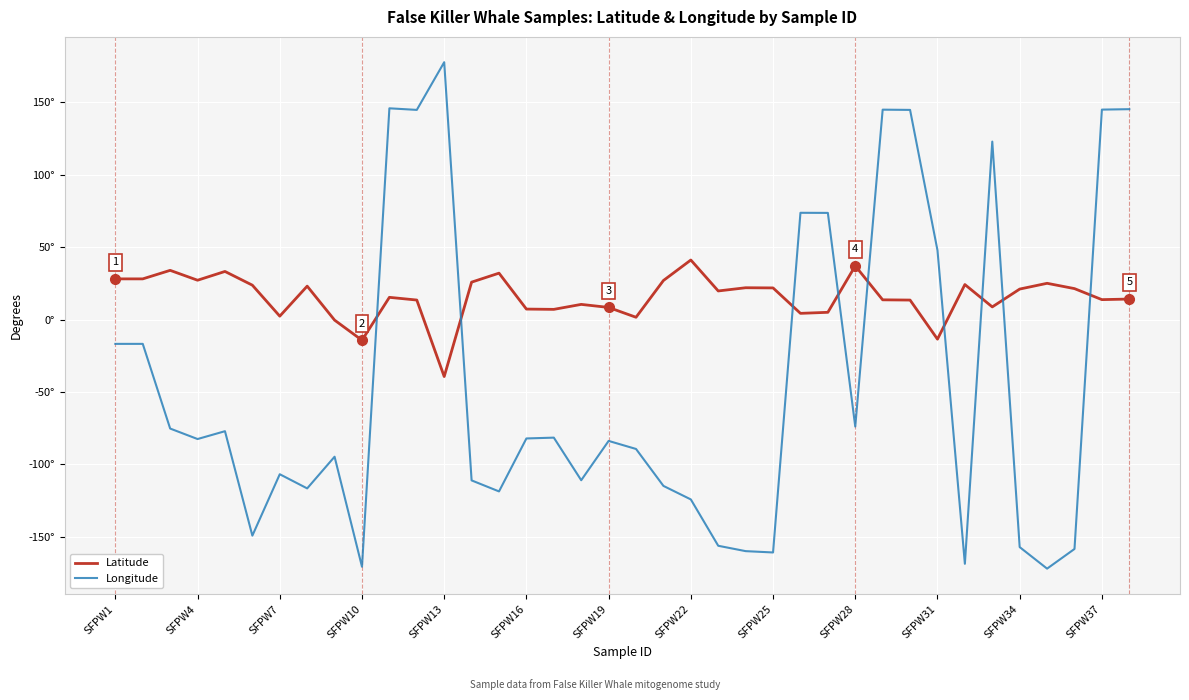

Is this an area chart (filled region under the line)?

No